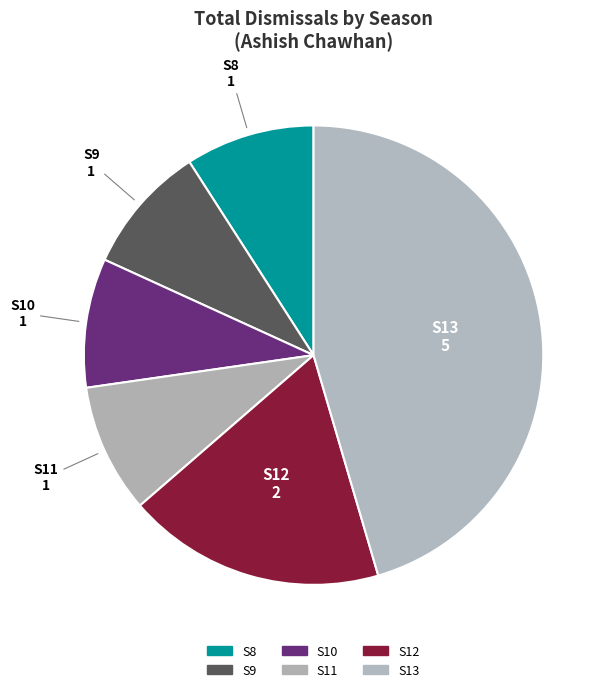

To the nearest percent, what is the difference between the largest and smallest slice percentages?

36%